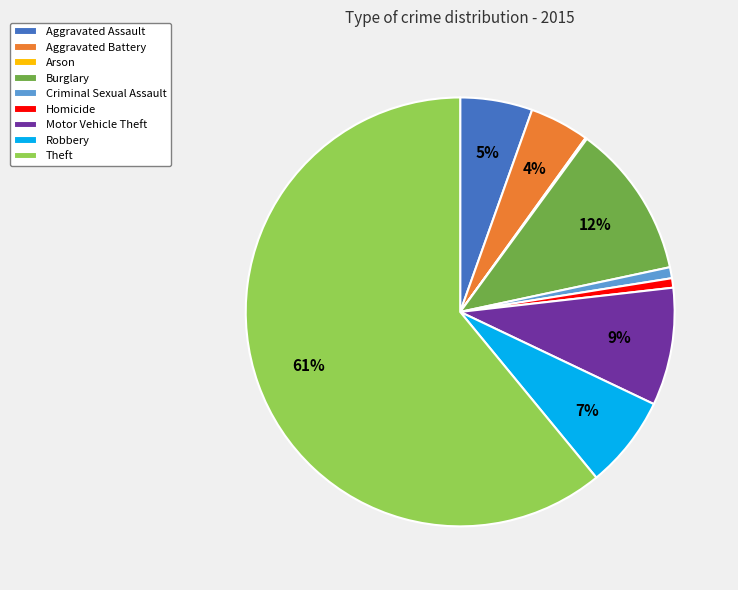

Which slice is the largest?

Theft